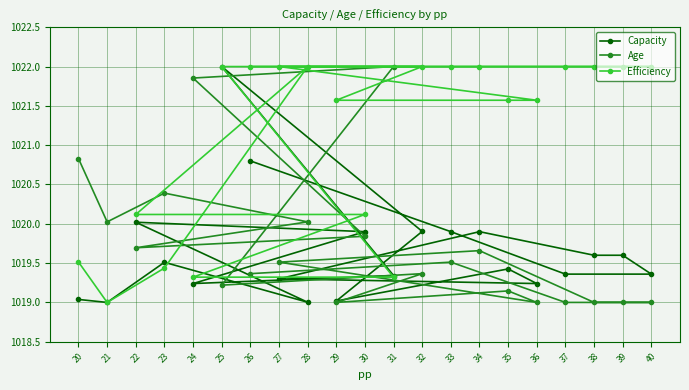

Read the Capacity value at 24.

1019.2